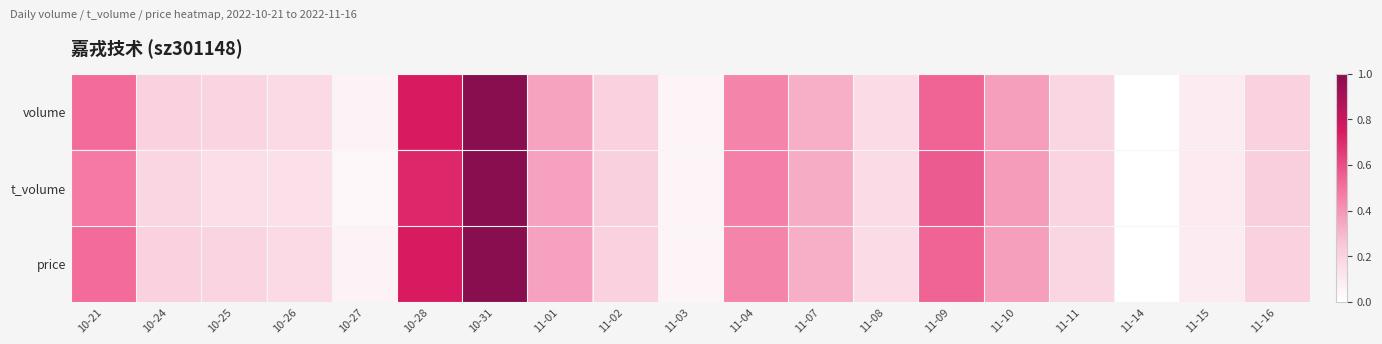

How many distinct data groups are displayed?

3